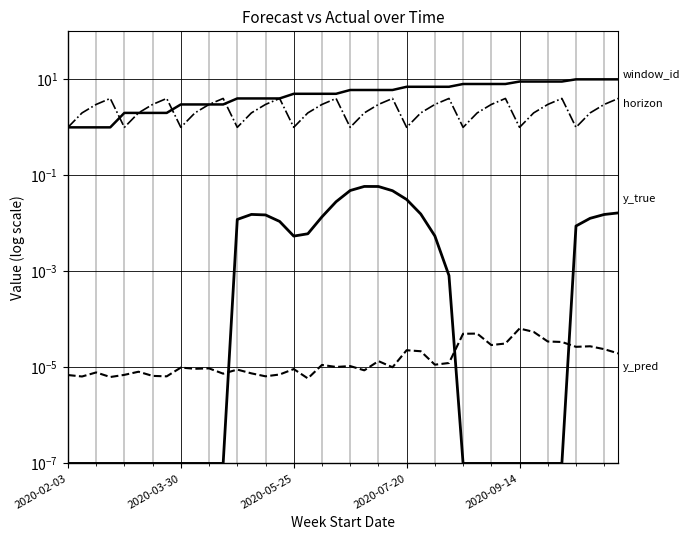

In y_true, how many points are lower than both neighbors (excluding endpoints)?

1